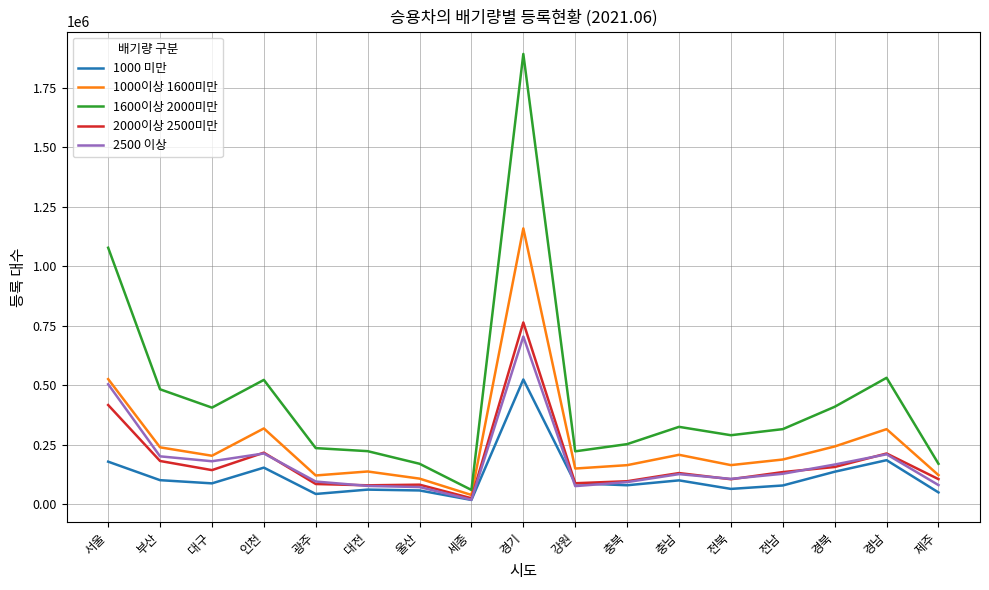

Is it true that 1600이상 2000미만 equals 440907 at 충남?

False